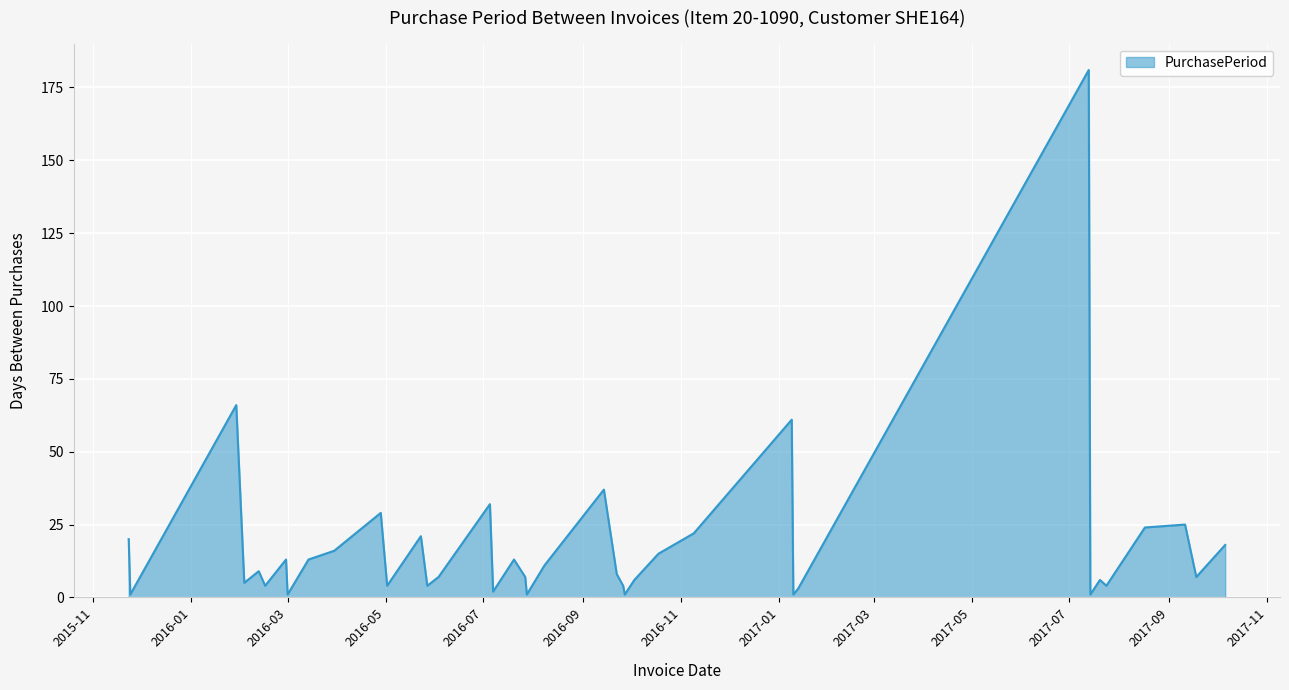

What is the greatest value displayed?

181